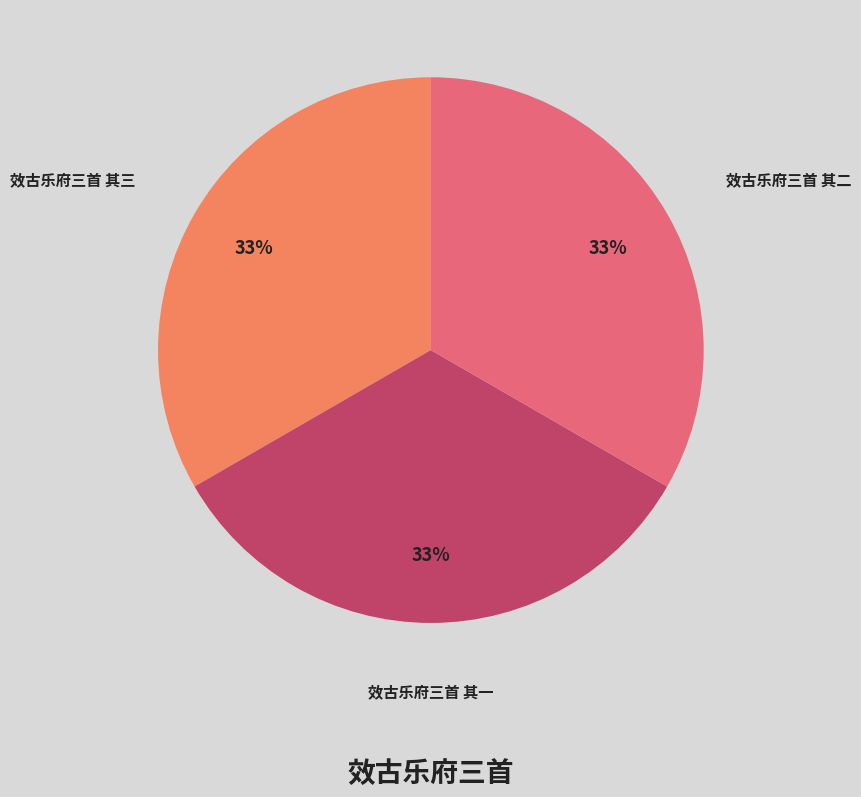

Approximately how many times larger is the value at 效古乐府三首 其二 compared to 效古乐府三首 其三?

1.0